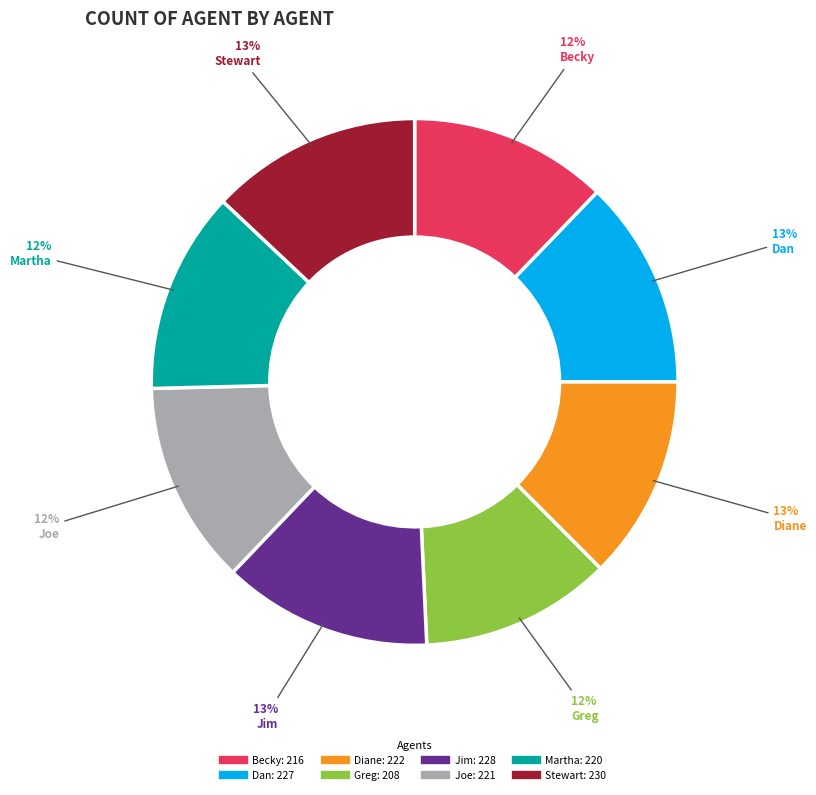

To the nearest percent, what is the combined percentage of Joe and Dan?

25%